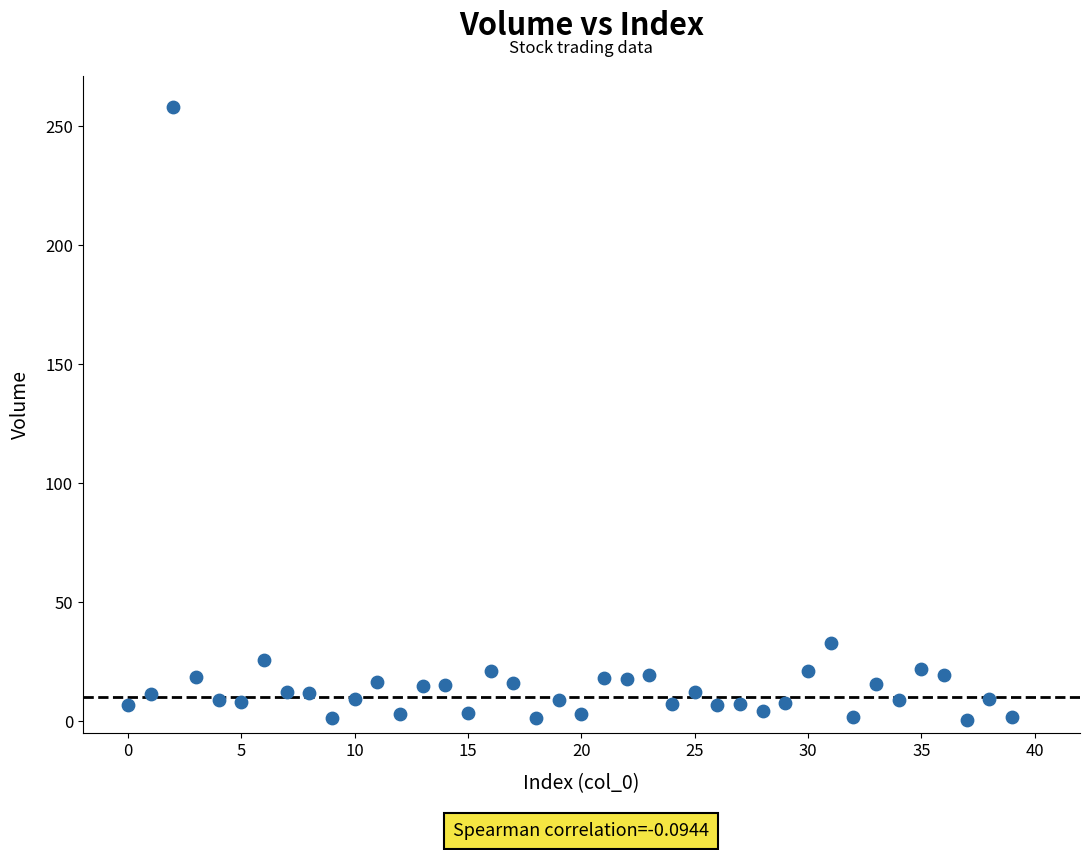

What is the range of Y values (max minus min)?

257.8